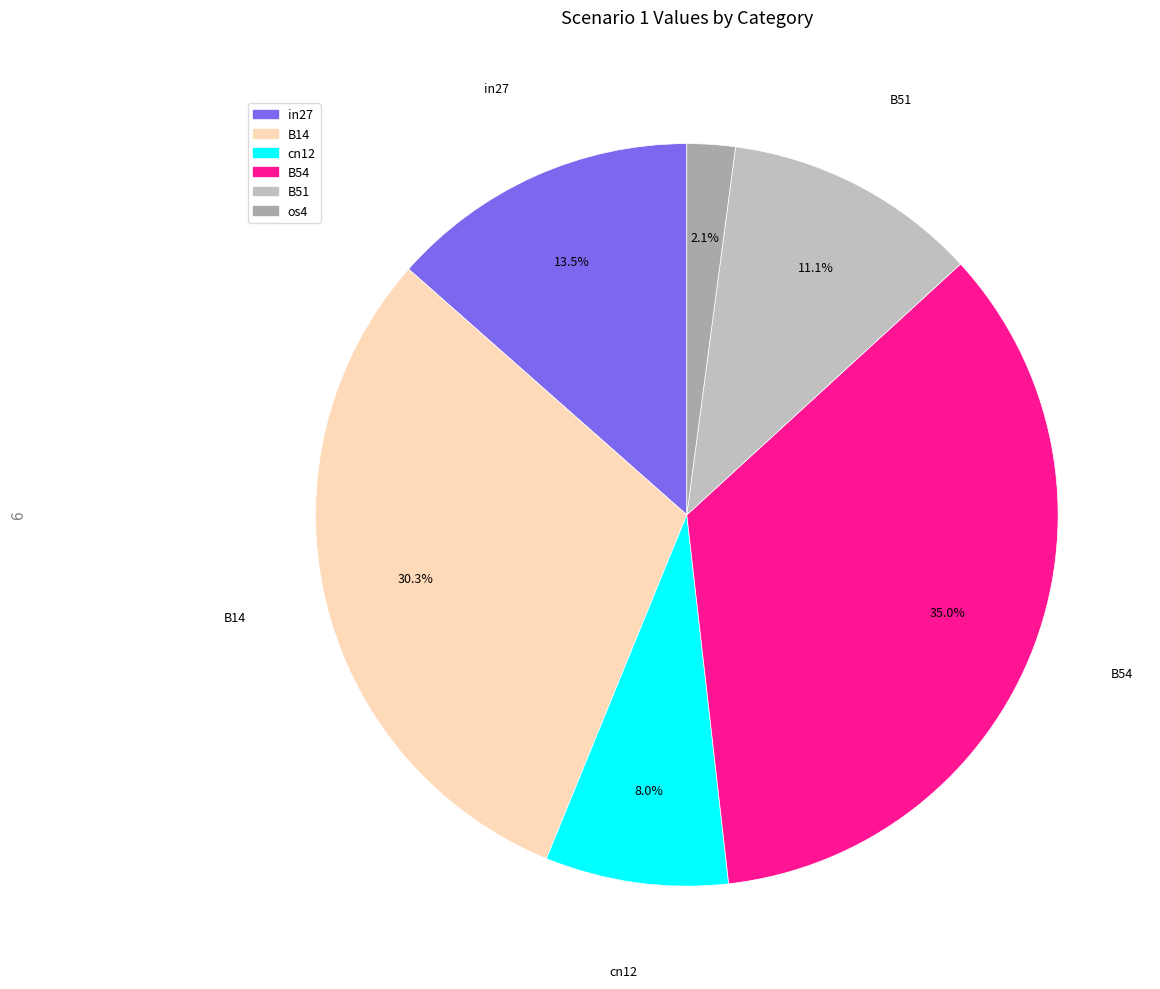

To the nearest percent, what is the average slice percentage?

17%